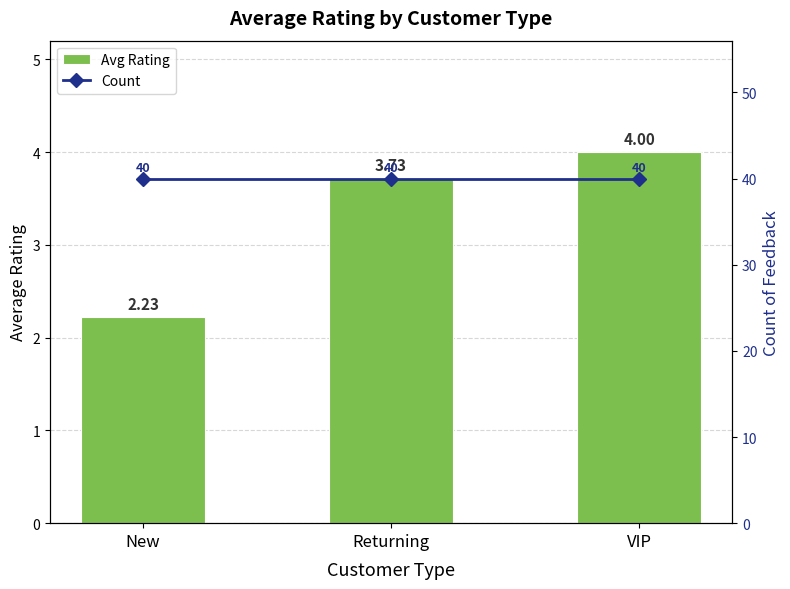

Reading left to right, what are all the values shown in this chart?

Avg Rating: New=2.2	Returning=3.7	VIP=4.0
Count: New=40.0	Returning=40.0	VIP=40.0